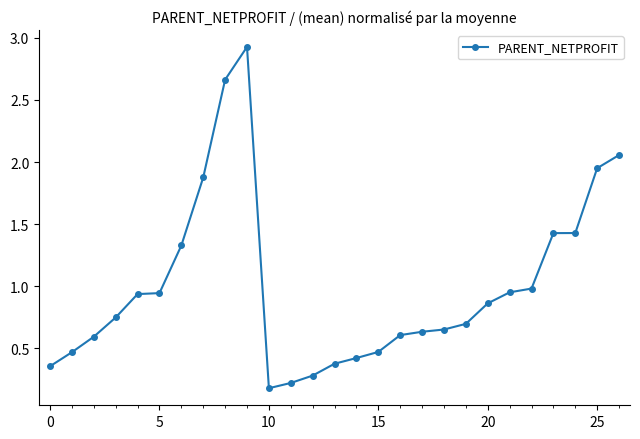

What is the average value?

1.0